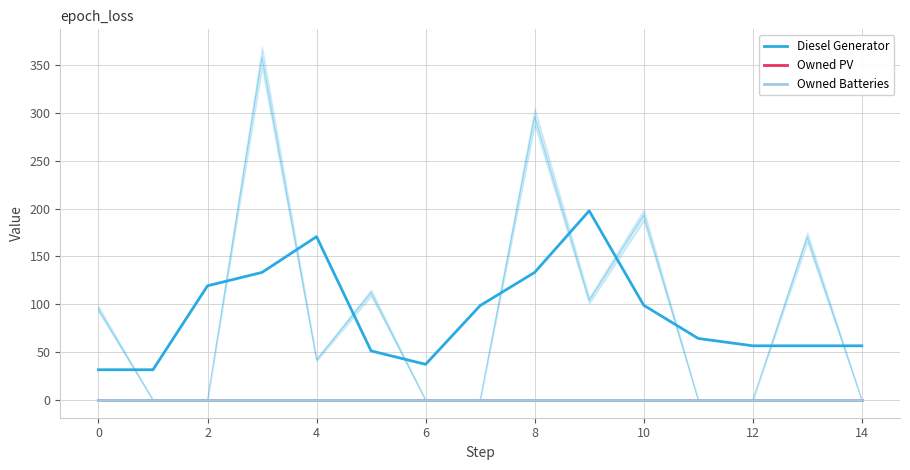

How many data points does each series have?

15